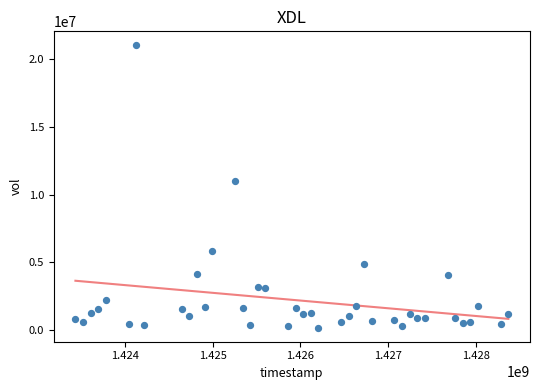

What Y value in the scatter plot is closest to 10596550?

11009600